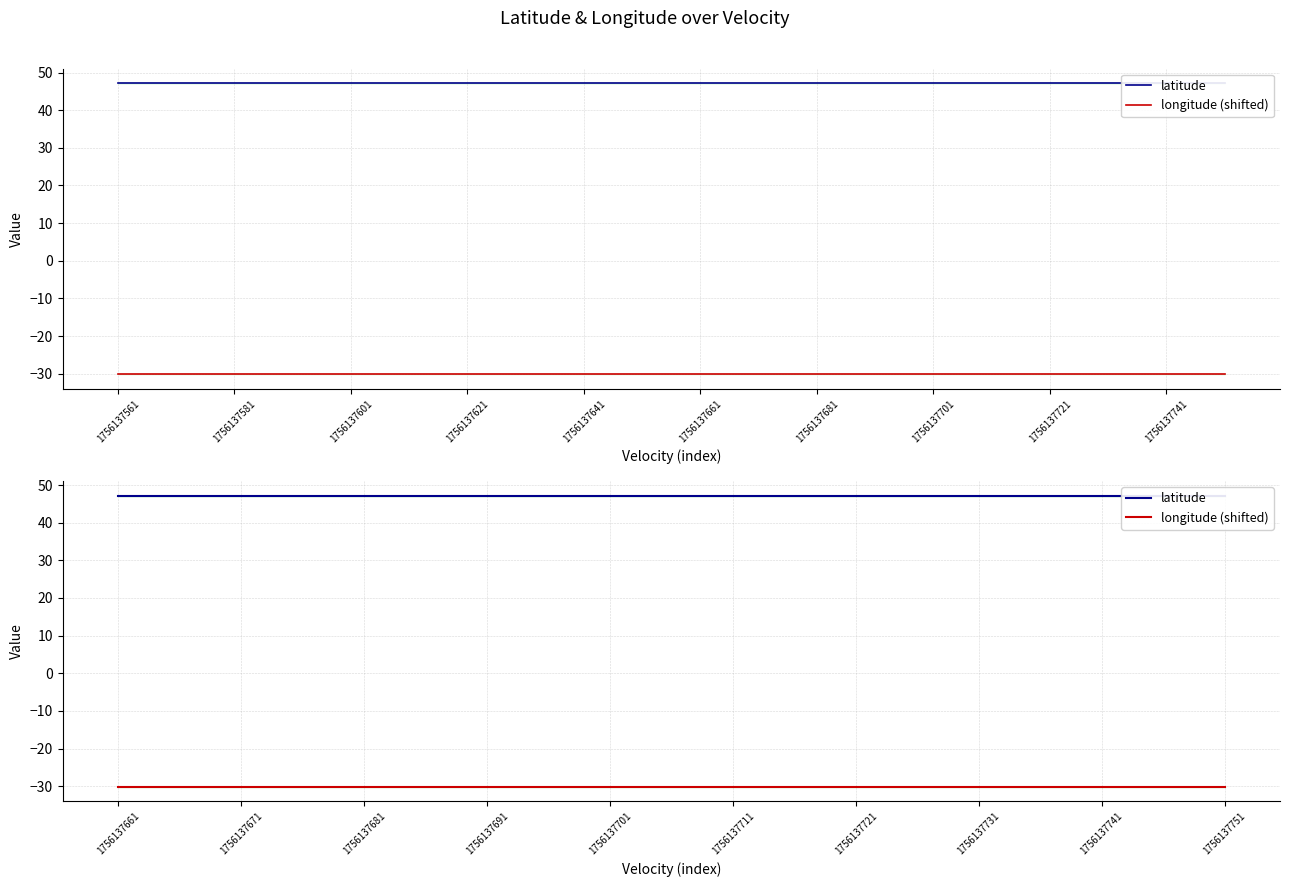

What is the smallest value displayed?

-30.1